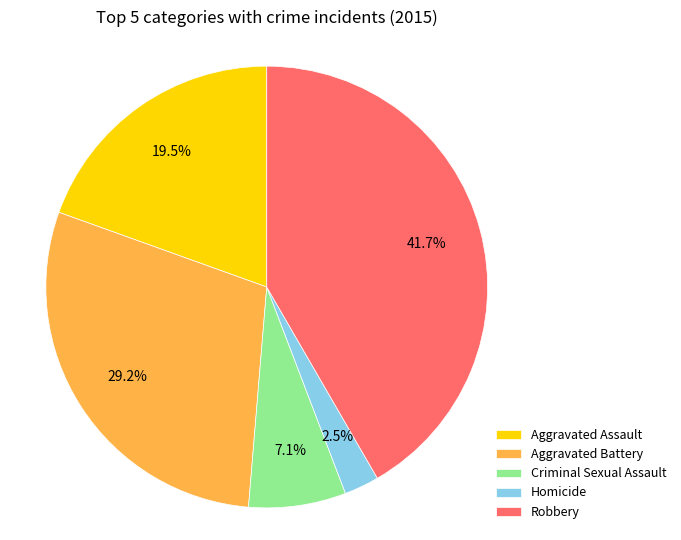

To the nearest percent, what is the average slice percentage?

20%